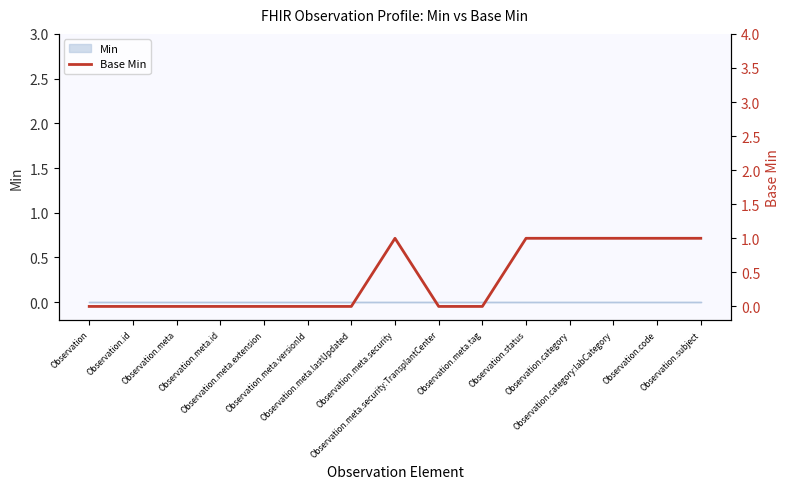

Where is the first local maximum?

Observation.meta.security